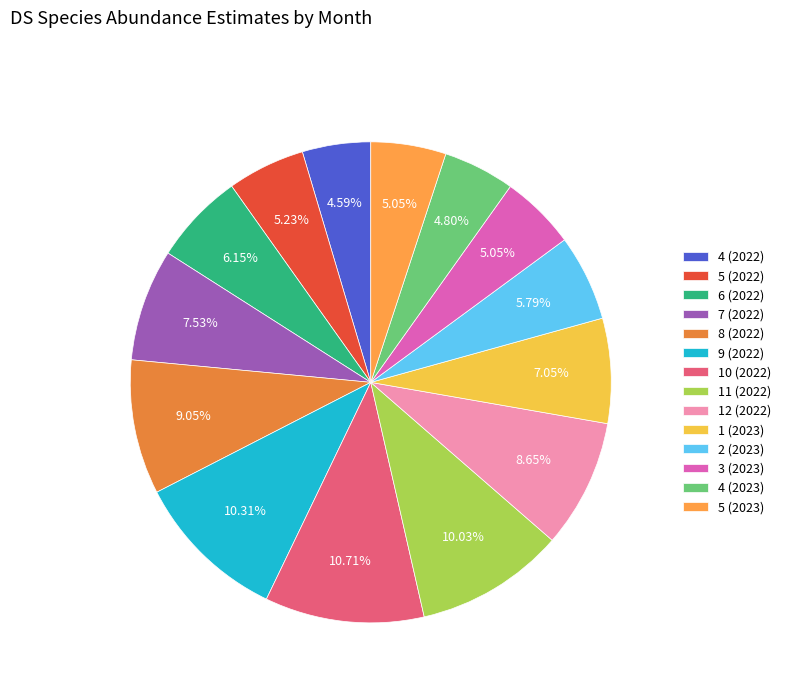

To the nearest percent, what portion does 3 (2023) represent?

5%